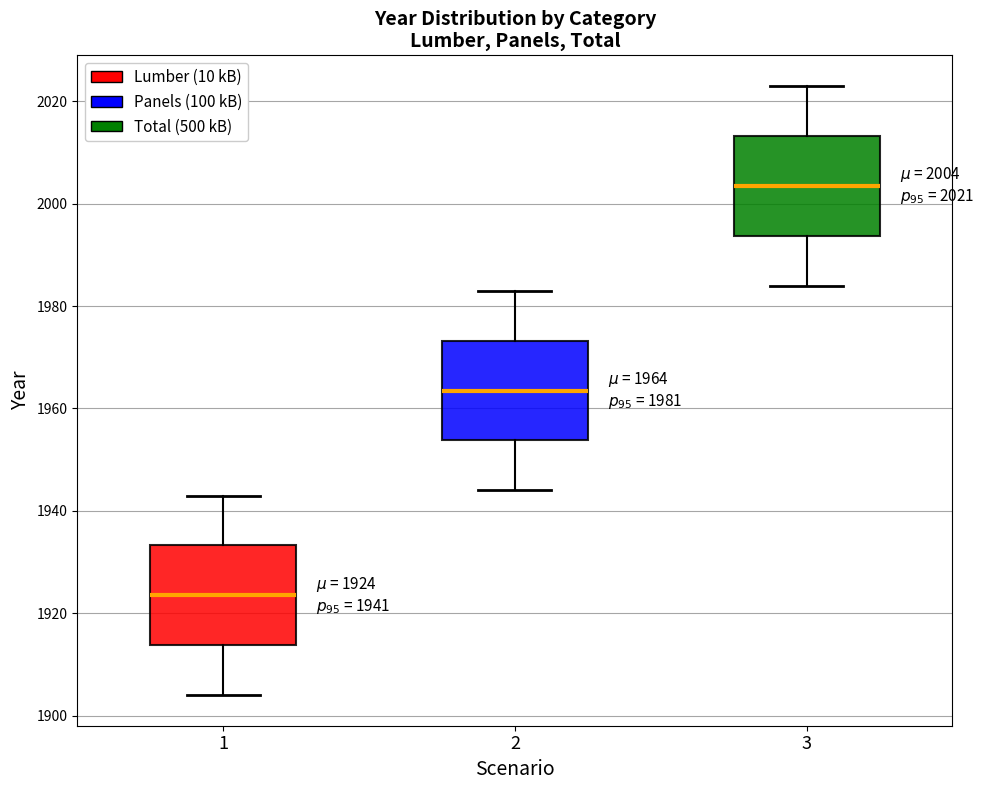

Which box has the highest median line?

3